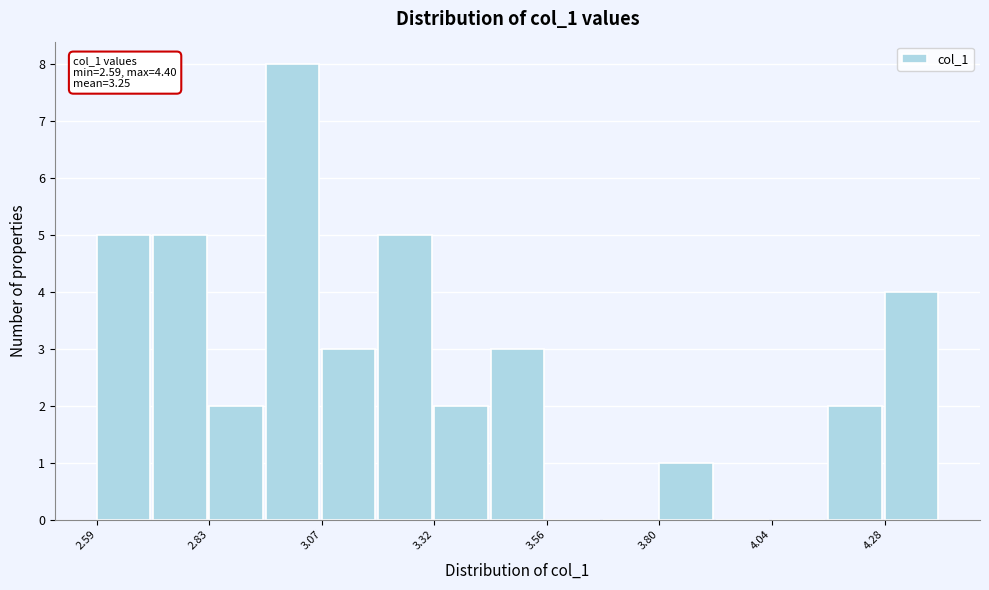

Read against the x-axis, roughly where is the centre of the tallest bar?

3.00